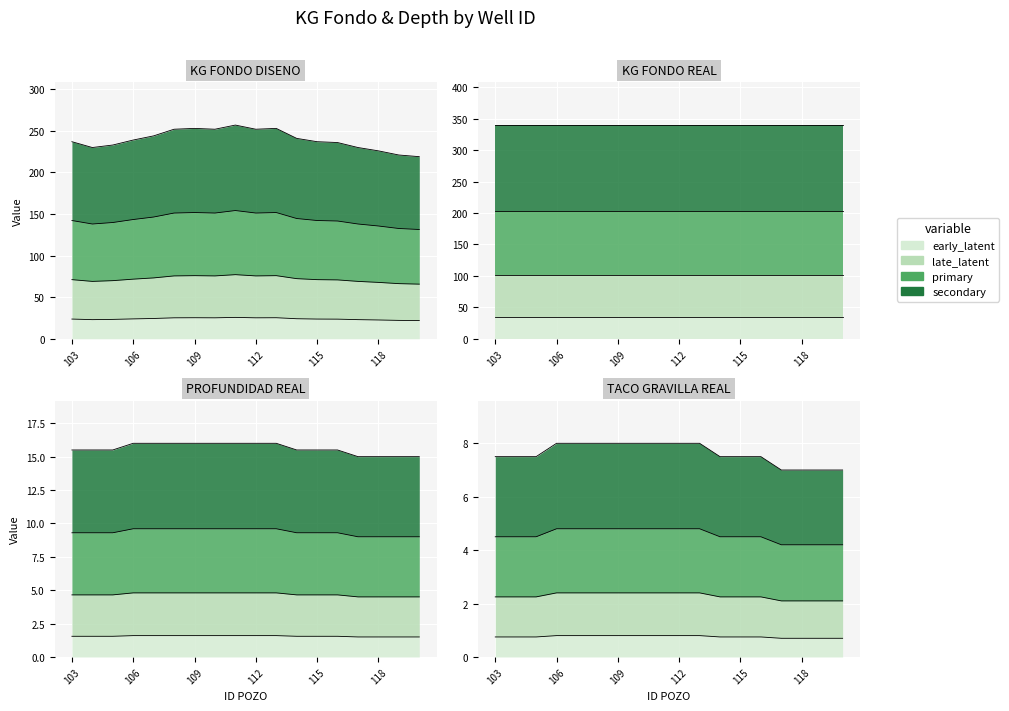

How many categories are shown in the chart?

18